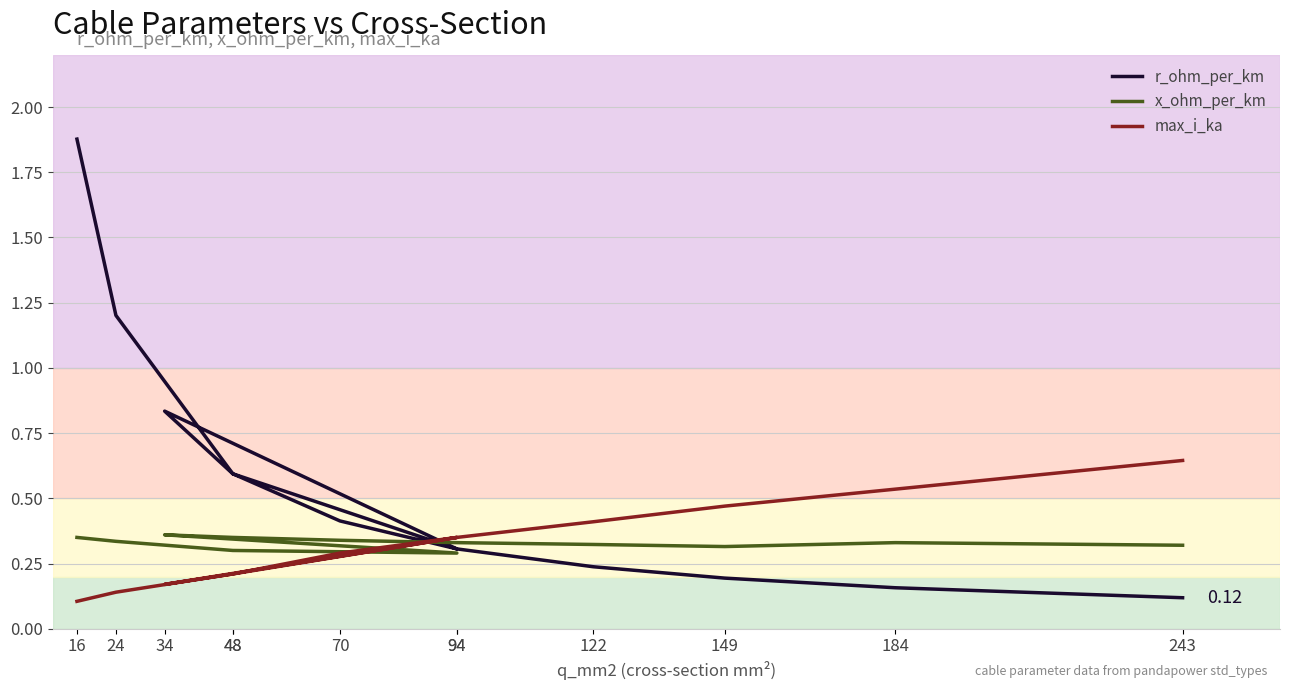

Which has a higher value, 70 or 34?

34